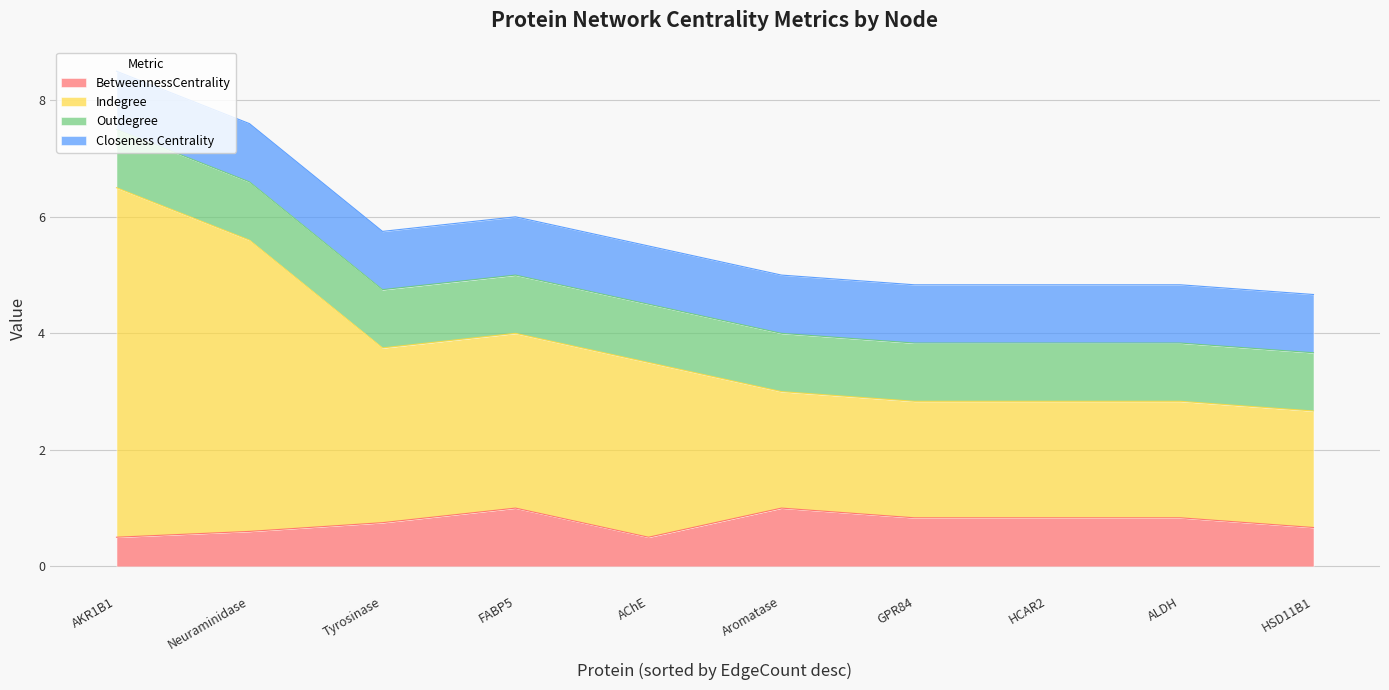

How many interior local valleys does the Indegree series have?

1